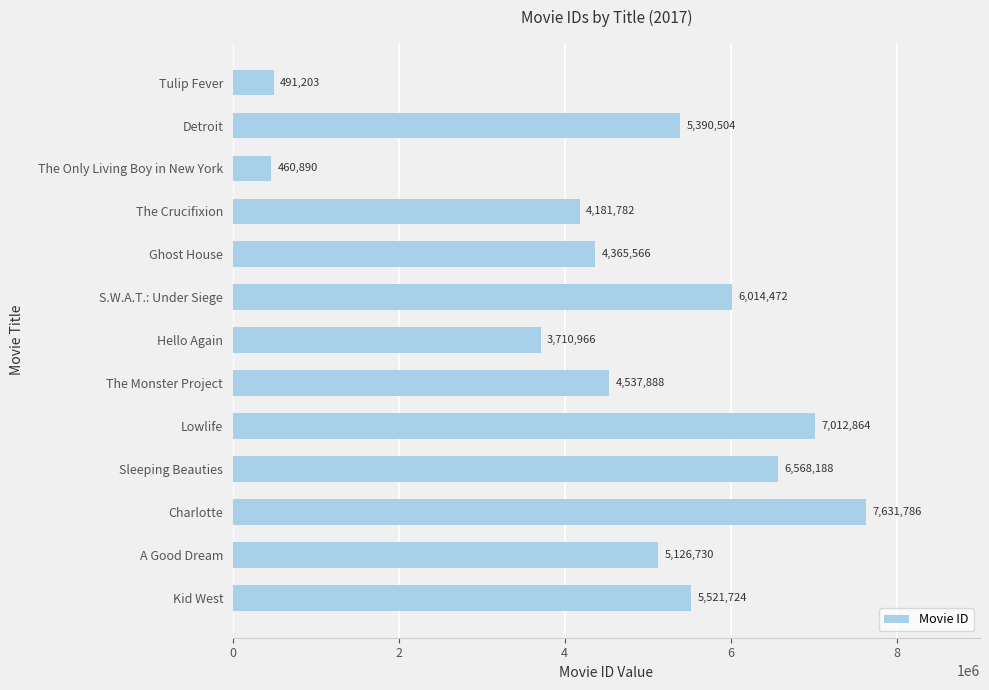

What value does the data have at The Only Living Boy in New York, to the nearest 100?

460900